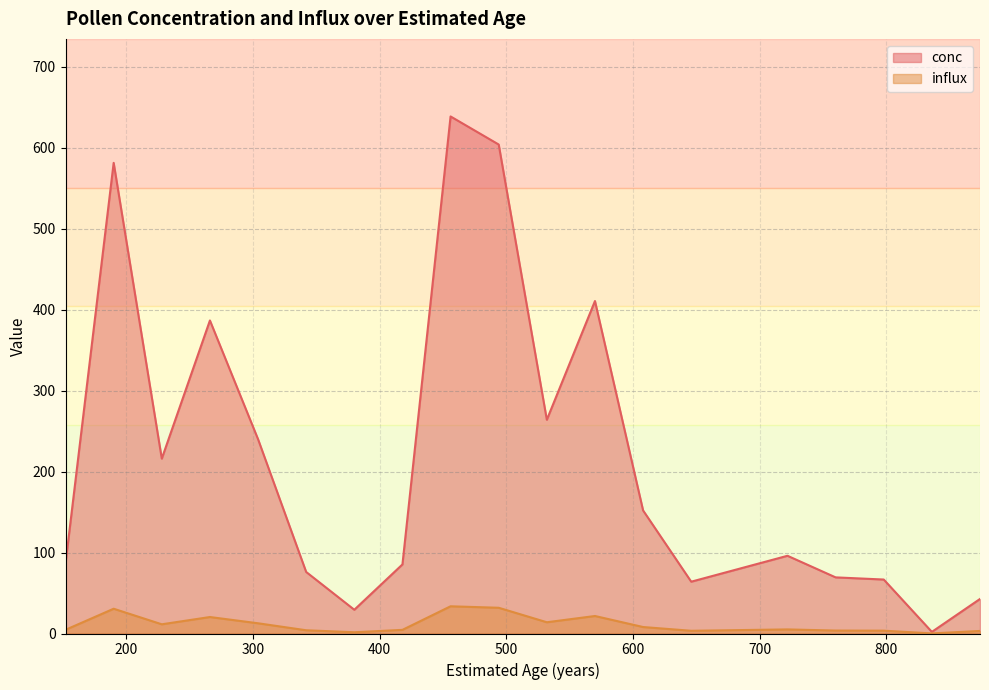

Which series changed the most between 190 and 836?

conc